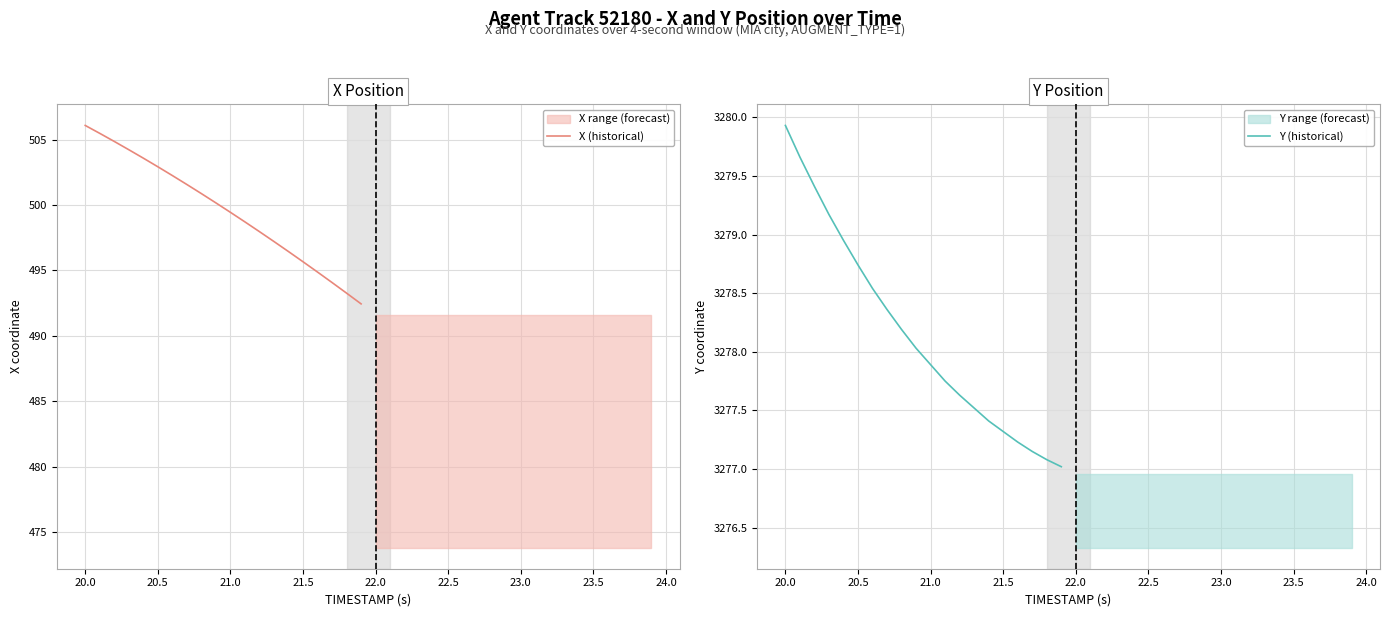

What is the sum of all Y (historical) values?

65563.0